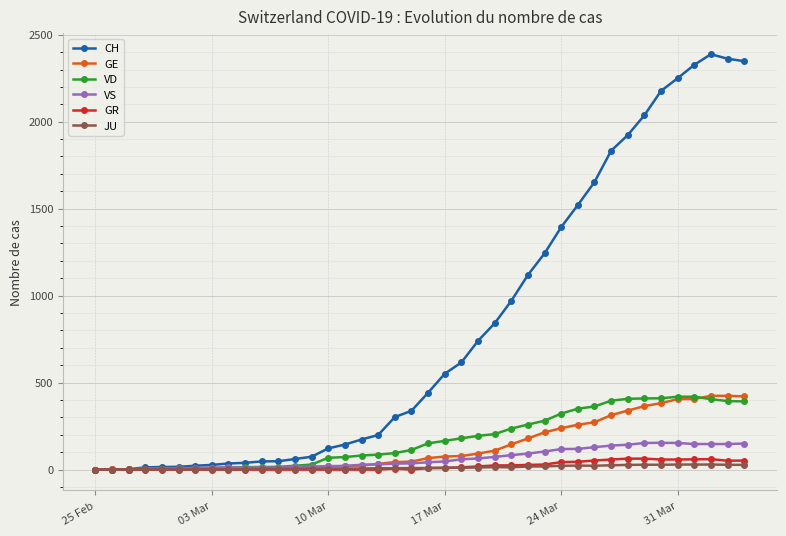

Which series has the largest range (max minus min)?

CH